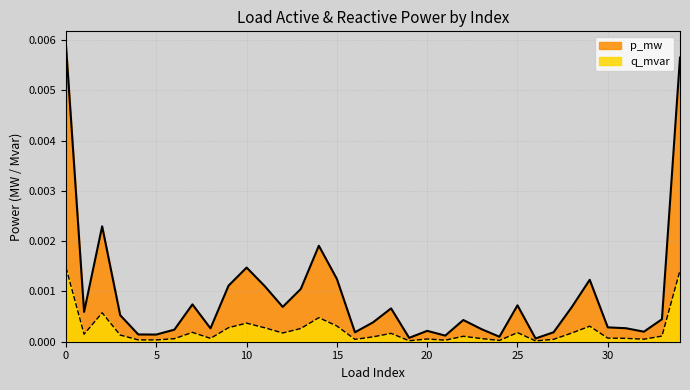

Where is the first local maximum for q_mvar?

2